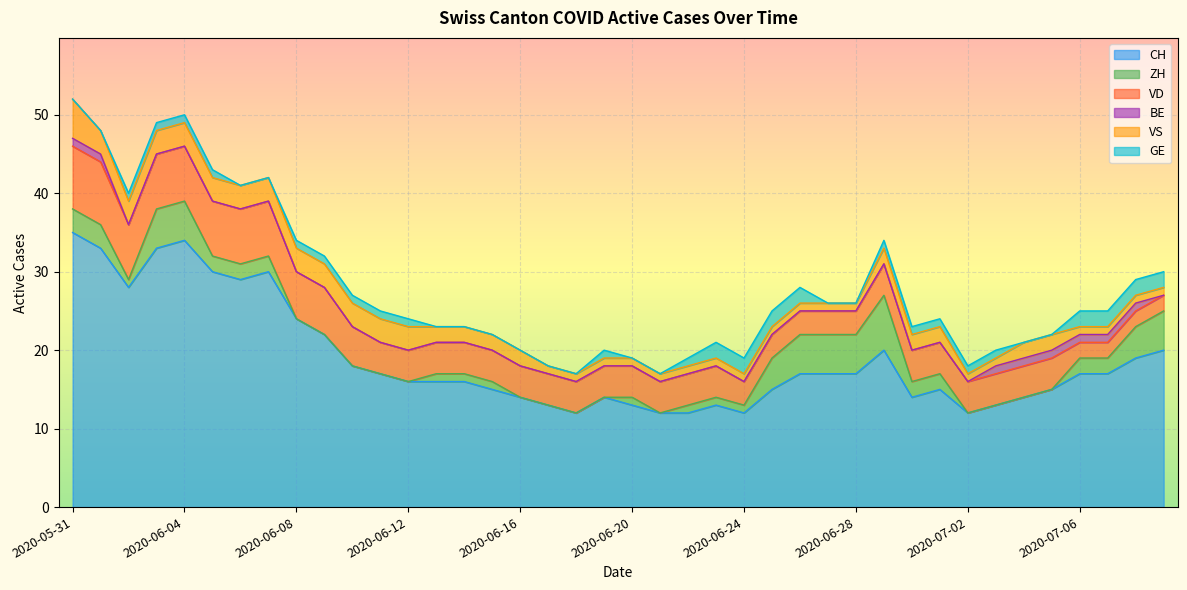

Reading left to right, extract all data points from this chart.

CH: 2020-05-31=35	2020-06-01=33	2020-06-02=28	2020-06-03=33	2020-06-04=34	2020-06-05=30	2020-06-06=29	2020-06-07=30	2020-06-08=24	2020-06-09=22	2020-06-10=18	2020-06-11=17	2020-06-12=16	2020-06-13=16	2020-06-14=16	2020-06-15=15	2020-06-16=14	2020-06-17=13	2020-06-18=12	2020-06-19=14	2020-06-20=13	2020-06-21=12	2020-06-22=12	2020-06-23=13	2020-06-24=12	2020-06-25=15	2020-06-26=17	2020-06-27=17	2020-06-28=17	2020-06-29=20	2020-06-30=14	2020-07-01=15	2020-07-02=12	2020-07-03=13	2020-07-04=14	2020-07-05=15	2020-07-06=17	2020-07-07=17	2020-07-08=19	2020-07-09=20
ZH: 2020-05-31=3	2020-06-01=3	2020-06-02=1	2020-06-03=5	2020-06-04=5	2020-06-05=2	2020-06-06=2	2020-06-07=2	2020-06-08=0	2020-06-09=0	2020-06-10=0	2020-06-11=0	2020-06-12=0	2020-06-13=1	2020-06-14=1	2020-06-15=1	2020-06-16=0	2020-06-17=0	2020-06-18=0	2020-06-19=0	2020-06-20=1	2020-06-21=0	2020-06-22=1	2020-06-23=1	2020-06-24=1	2020-06-25=4	2020-06-26=5	2020-06-27=5	2020-06-28=5	2020-06-29=7	2020-06-30=2	2020-07-01=2	2020-07-02=0	2020-07-03=0	2020-07-04=0	2020-07-05=0	2020-07-06=2	2020-07-07=2	2020-07-08=4	2020-07-09=5
VD: 2020-05-31=8	2020-06-01=8	2020-06-02=7	2020-06-03=7	2020-06-04=7	2020-06-05=7	2020-06-06=7	2020-06-07=7	2020-06-08=6	2020-06-09=6	2020-06-10=5	2020-06-11=4	2020-06-12=4	2020-06-13=4	2020-06-14=4	2020-06-15=4	2020-06-16=4	2020-06-17=4	2020-06-18=4	2020-06-19=4	2020-06-20=4	2020-06-21=4	2020-06-22=4	2020-06-23=4	2020-06-24=3	2020-06-25=3	2020-06-26=3	2020-06-27=3	2020-06-28=3	2020-06-29=4	2020-06-30=4	2020-07-01=4	2020-07-02=4	2020-07-03=4	2020-07-04=4	2020-07-05=4	2020-07-06=2	2020-07-07=2	2020-07-08=2	2020-07-09=2
BE: 2020-05-31=1	2020-06-01=1	2020-06-02=0	2020-06-03=0	2020-06-04=0	2020-06-05=0	2020-06-06=0	2020-06-07=0	2020-06-08=0	2020-06-09=0	2020-06-10=0	2020-06-11=0	2020-06-12=0	2020-06-13=0	2020-06-14=0	2020-06-15=0	2020-06-16=0	2020-06-17=0	2020-06-18=0	2020-06-19=0	2020-06-20=0	2020-06-21=0	2020-06-22=0	2020-06-23=0	2020-06-24=0	2020-06-25=0	2020-06-26=0	2020-06-27=0	2020-06-28=0	2020-06-29=0	2020-06-30=0	2020-07-01=0	2020-07-02=0	2020-07-03=1	2020-07-04=1	2020-07-05=1	2020-07-06=1	2020-07-07=1	2020-07-08=1	2020-07-09=0
VS: 2020-05-31=5	2020-06-01=3	2020-06-02=3	2020-06-03=3	2020-06-04=3	2020-06-05=3	2020-06-06=3	2020-06-07=3	2020-06-08=3	2020-06-09=3	2020-06-10=3	2020-06-11=3	2020-06-12=3	2020-06-13=2	2020-06-14=2	2020-06-15=2	2020-06-16=2	2020-06-17=1	2020-06-18=1	2020-06-19=1	2020-06-20=1	2020-06-21=1	2020-06-22=1	2020-06-23=1	2020-06-24=1	2020-06-25=1	2020-06-26=1	2020-06-27=1	2020-06-28=1	2020-06-29=2	2020-06-30=2	2020-07-01=2	2020-07-02=1	2020-07-03=1	2020-07-04=2	2020-07-05=2	2020-07-06=1	2020-07-07=1	2020-07-08=1	2020-07-09=1
GE: 2020-05-31=0	2020-06-01=0	2020-06-02=1	2020-06-03=1	2020-06-04=1	2020-06-05=1	2020-06-06=0	2020-06-07=0	2020-06-08=1	2020-06-09=1	2020-06-10=1	2020-06-11=1	2020-06-12=1	2020-06-13=0	2020-06-14=0	2020-06-15=0	2020-06-16=0	2020-06-17=0	2020-06-18=0	2020-06-19=1	2020-06-20=0	2020-06-21=0	2020-06-22=1	2020-06-23=2	2020-06-24=2	2020-06-25=2	2020-06-26=2	2020-06-27=0	2020-06-28=0	2020-06-29=1	2020-06-30=1	2020-07-01=1	2020-07-02=1	2020-07-03=1	2020-07-04=0	2020-07-05=0	2020-07-06=2	2020-07-07=2	2020-07-08=2	2020-07-09=2